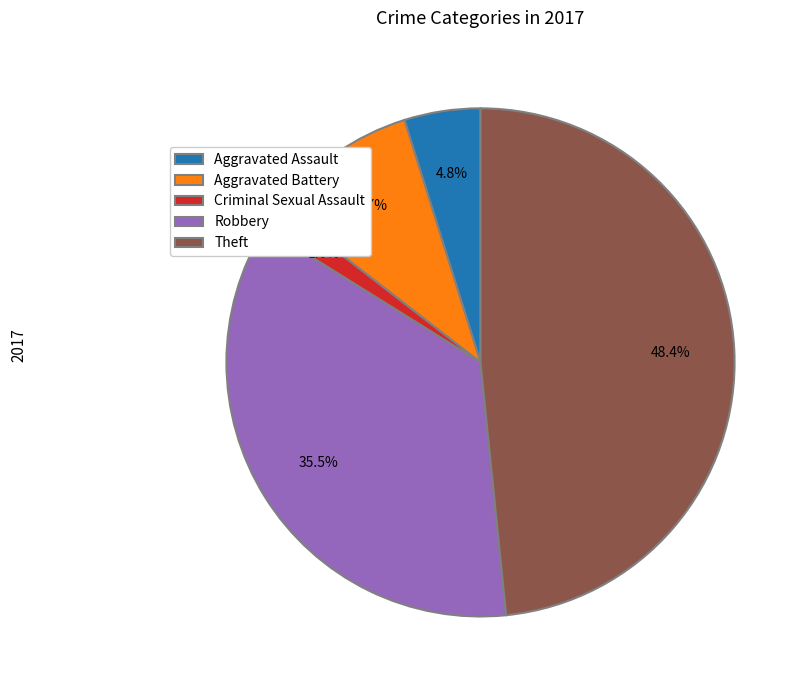

To the nearest percent, what portion does Theft represent?

48%